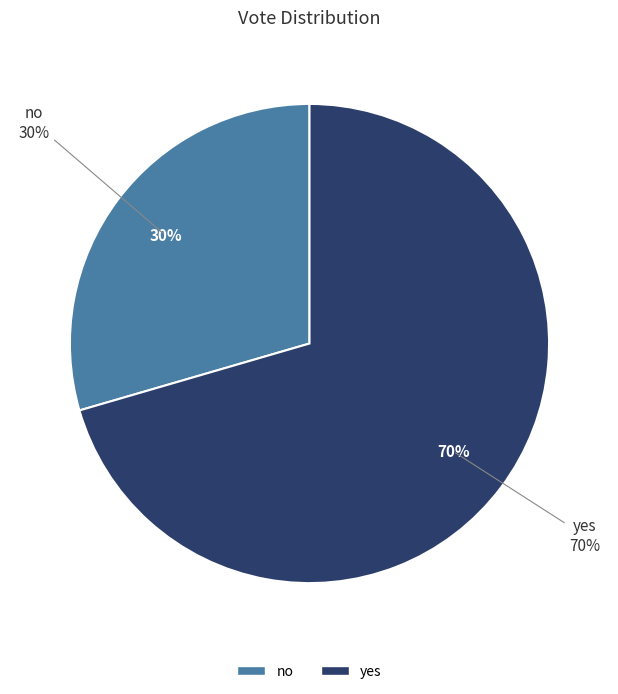

Rank the categories by value from lowest to highest.

no, yes